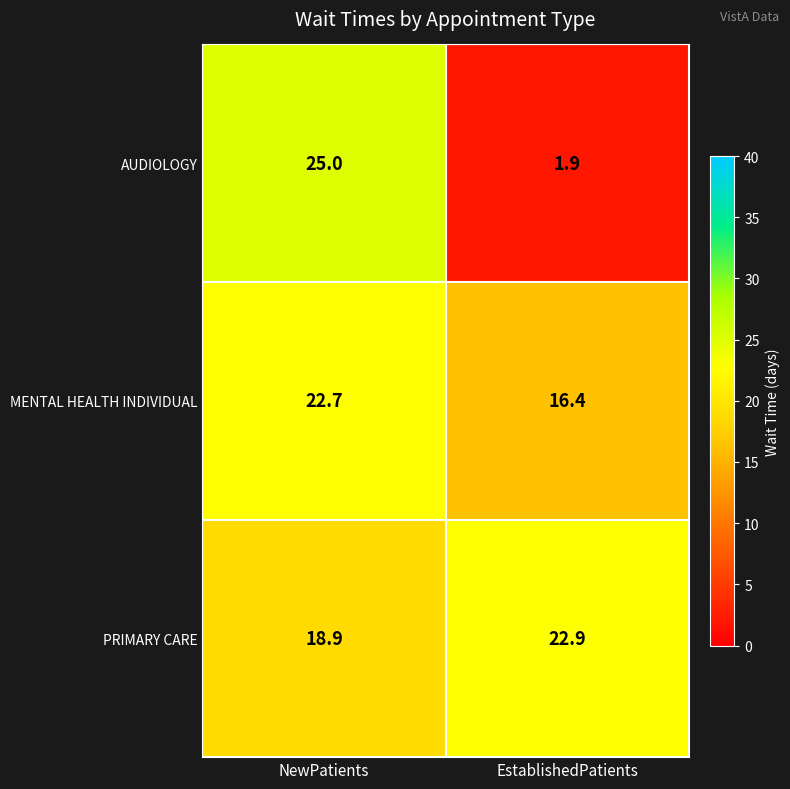

The MENTAL HEALTH INDIVIDUAL series shows 21.7 at EstablishedPatients. True or false?

False